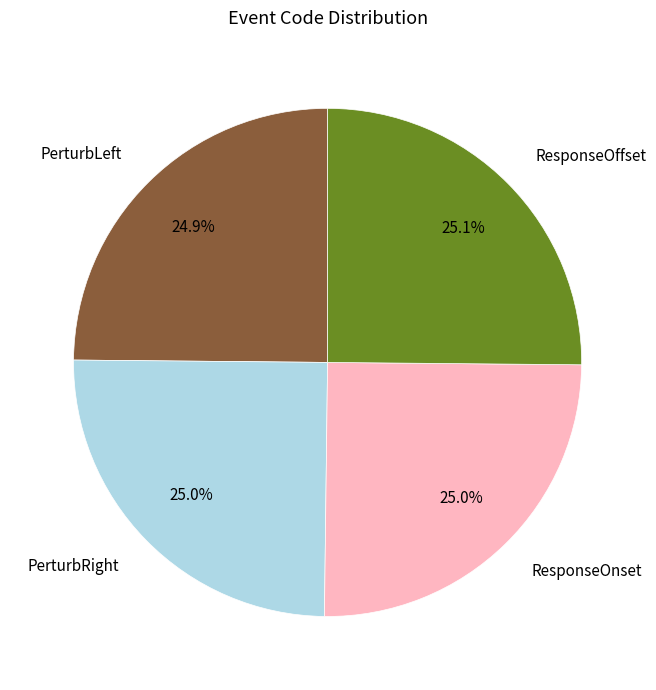

How many slices are in this pie chart?

4